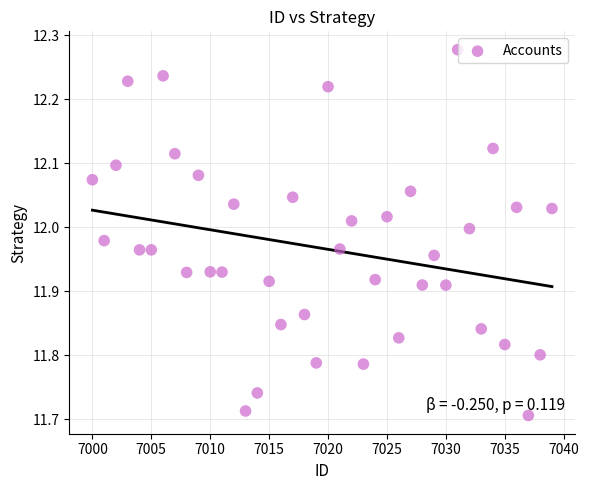

What is the range of X values (max minus min)?

39.0